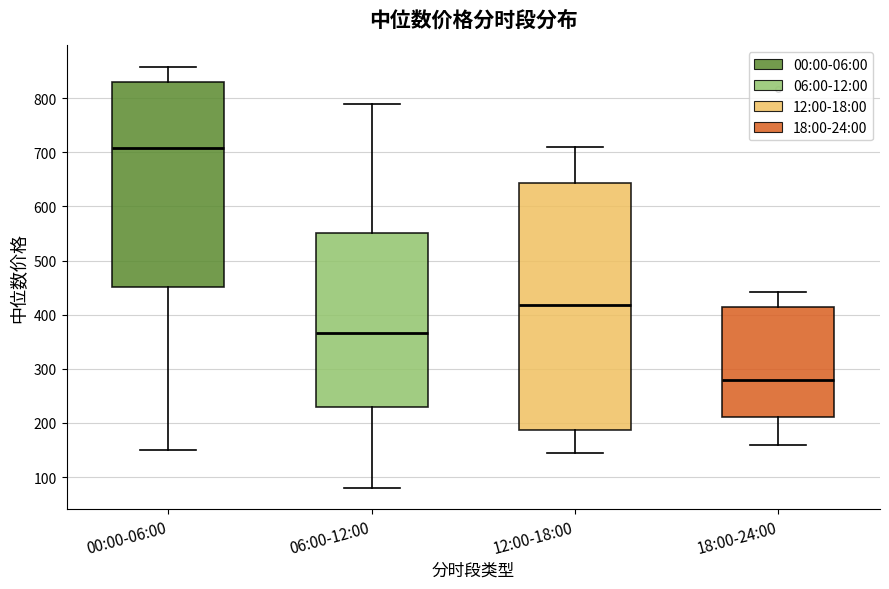

Comparing the boxes themselves (not the whiskers), which one is the tallest?

12:00-18:00